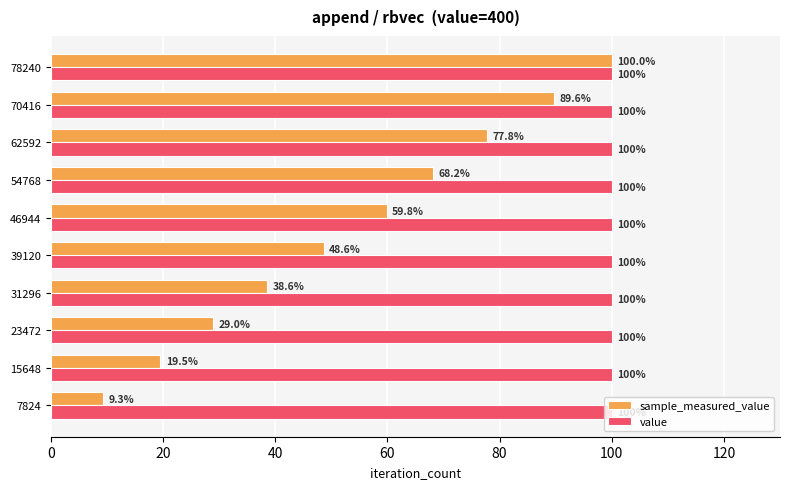

Which series has the widest spread of values?

sample_measured_value